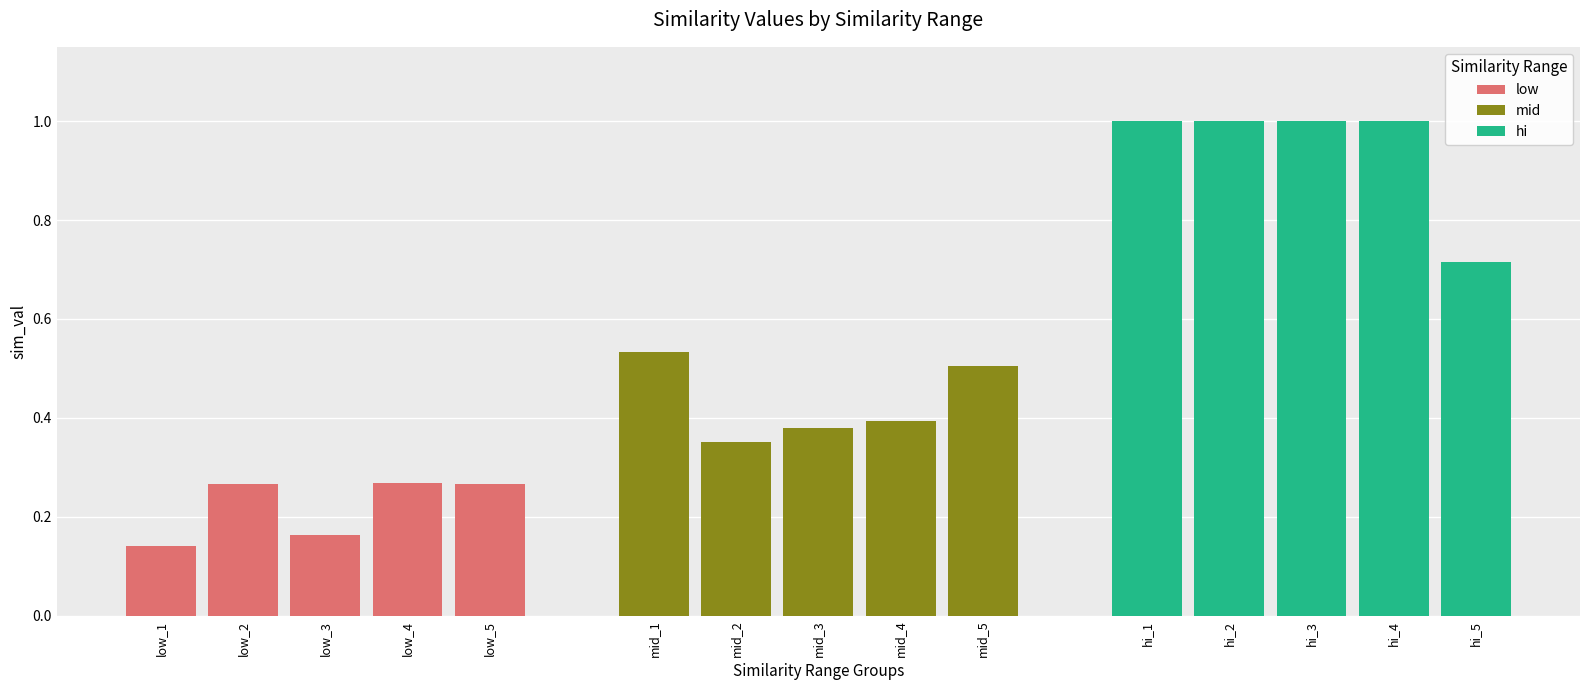

How many bars are there in total?

15